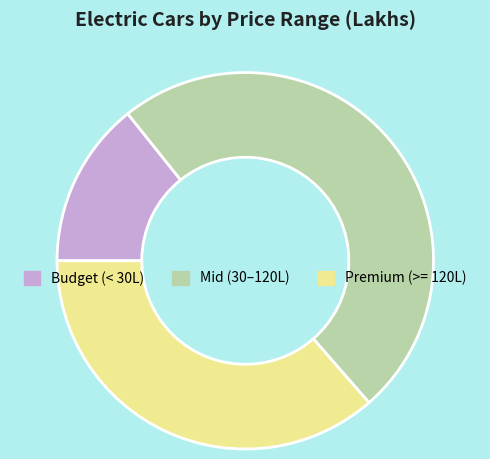

Is it true that Budget (< 30L) is 14% of the pie?

True